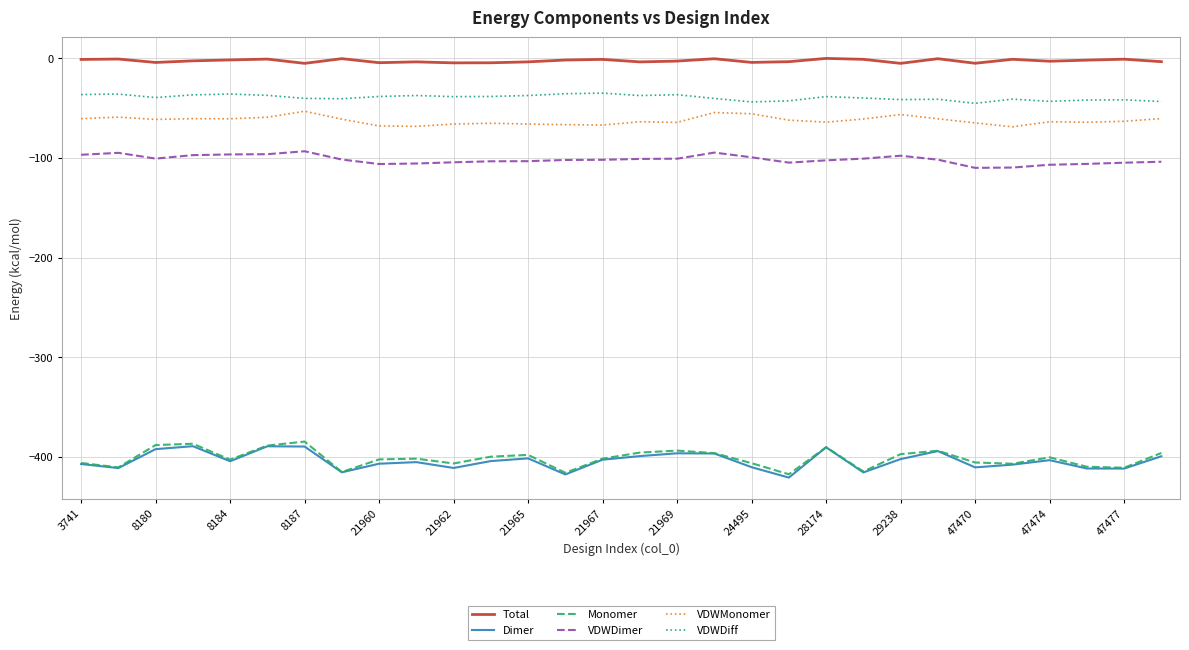

What is the maximum value for VDWDimer?

-93.2